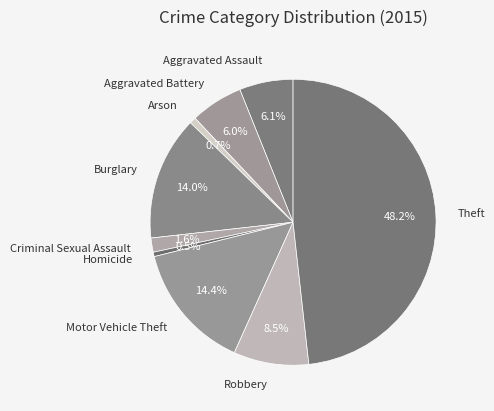

To the nearest percent, what is the combined percentage of Theft and Arson?

49%